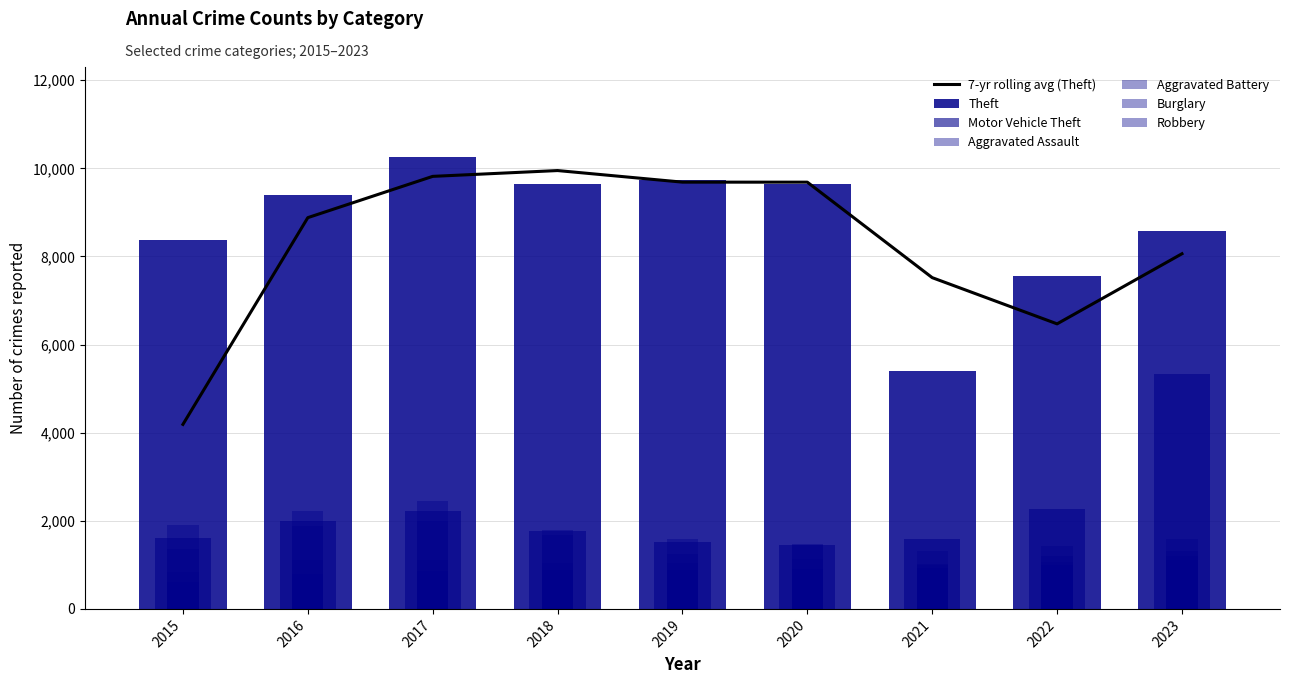

What is the greatest value displayed?

10251